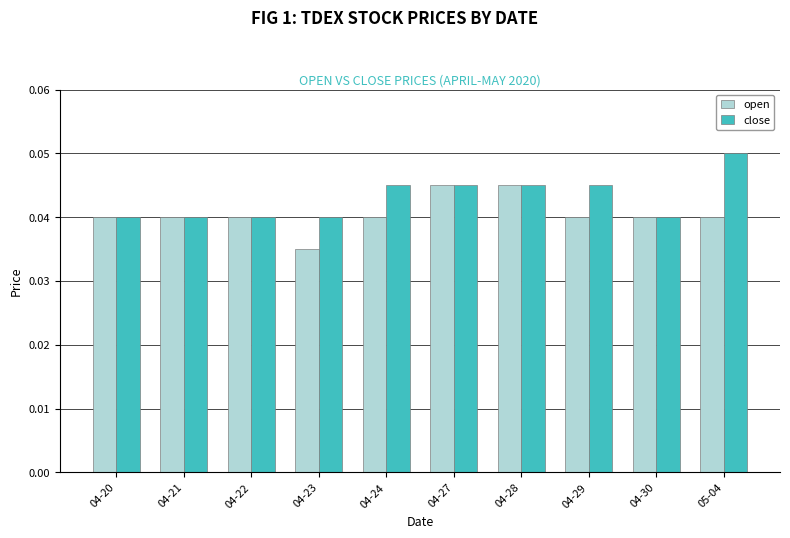

At which category does the chart reach its minimum across all series?

04-23